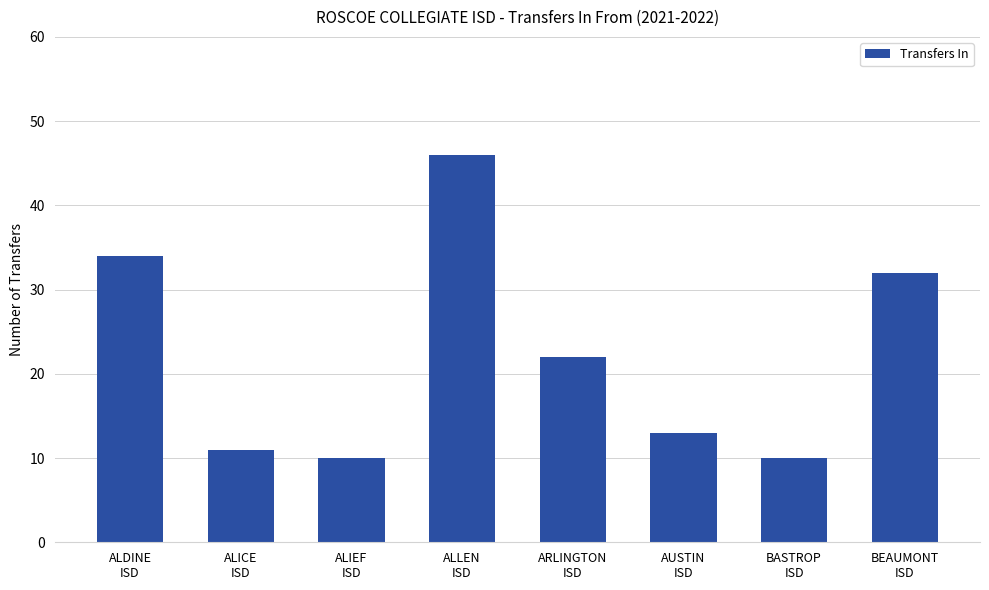

What is the value of the 8th bar from the left?

32